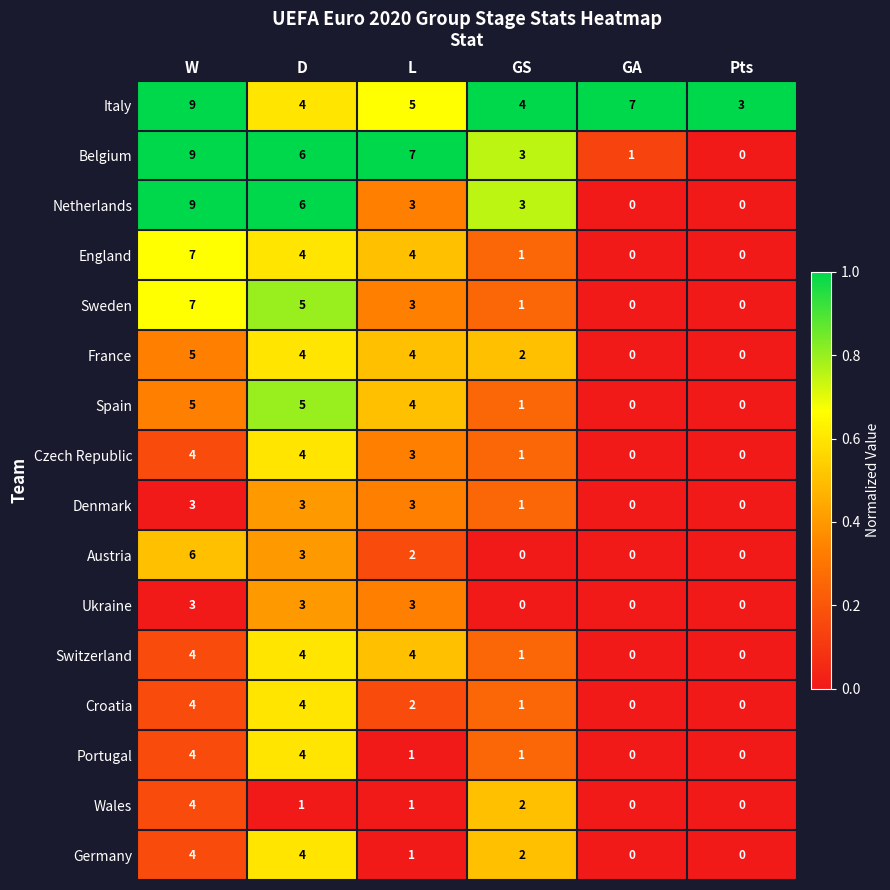

Rank the categories by Belgium value from highest to lowest.

W, L, D, GS, GA, Pts